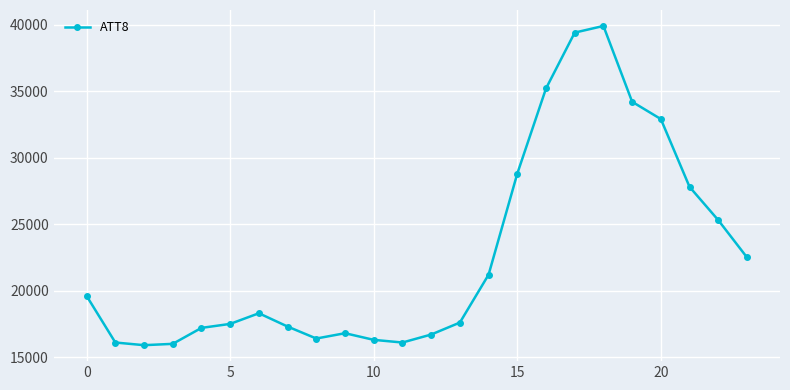

What is the value of the 24th point from the left?

22500